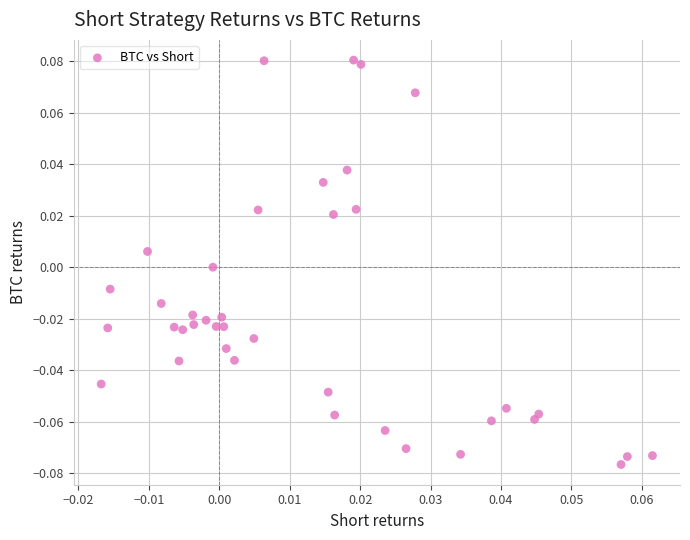

How many data points are displayed?

39